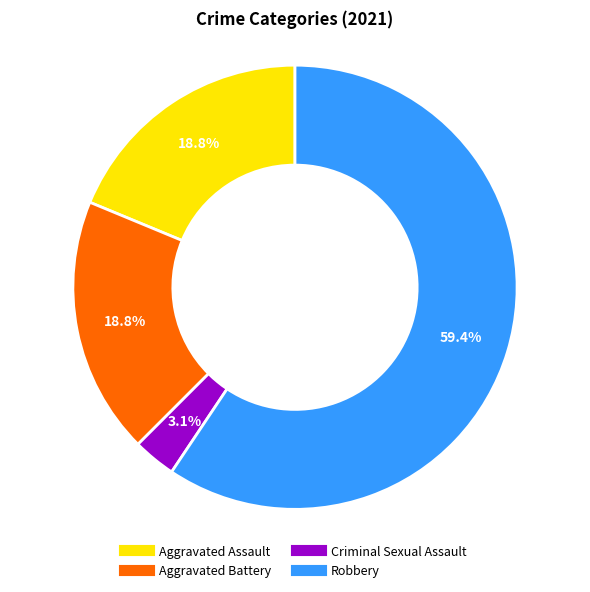

How many slices are in this pie chart?

4